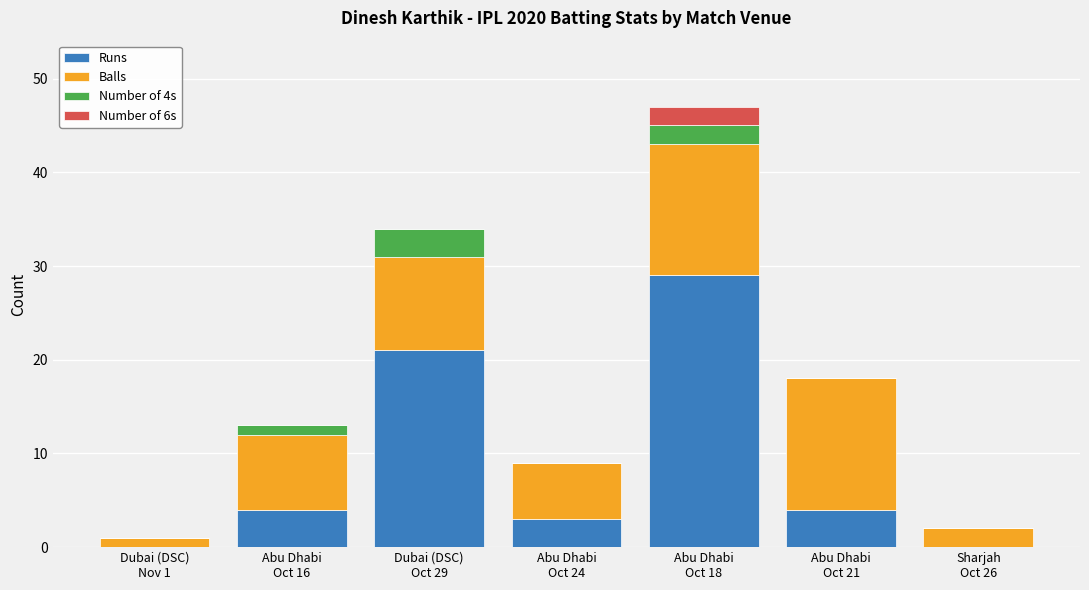

What is the highest value of the Runs series?

29